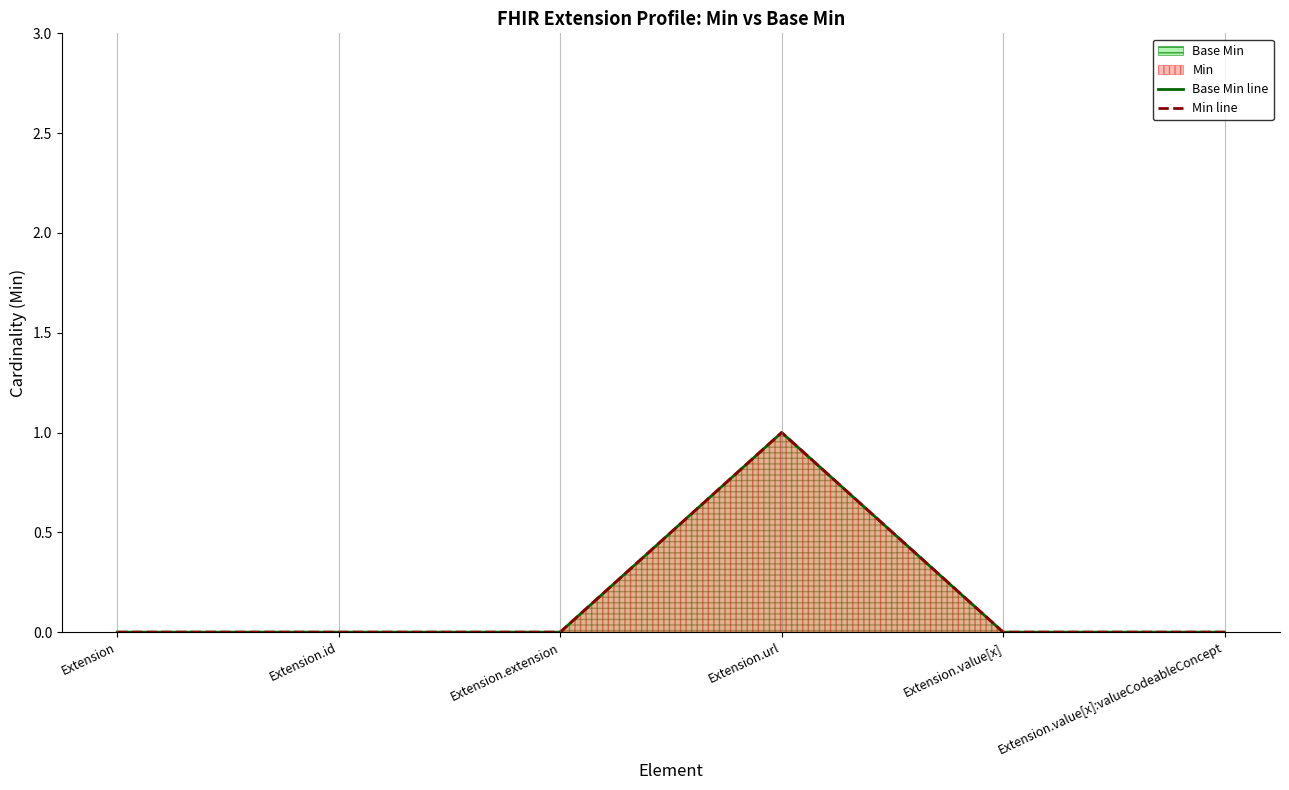

What is the label of the 5th point from the right?

Extension.id